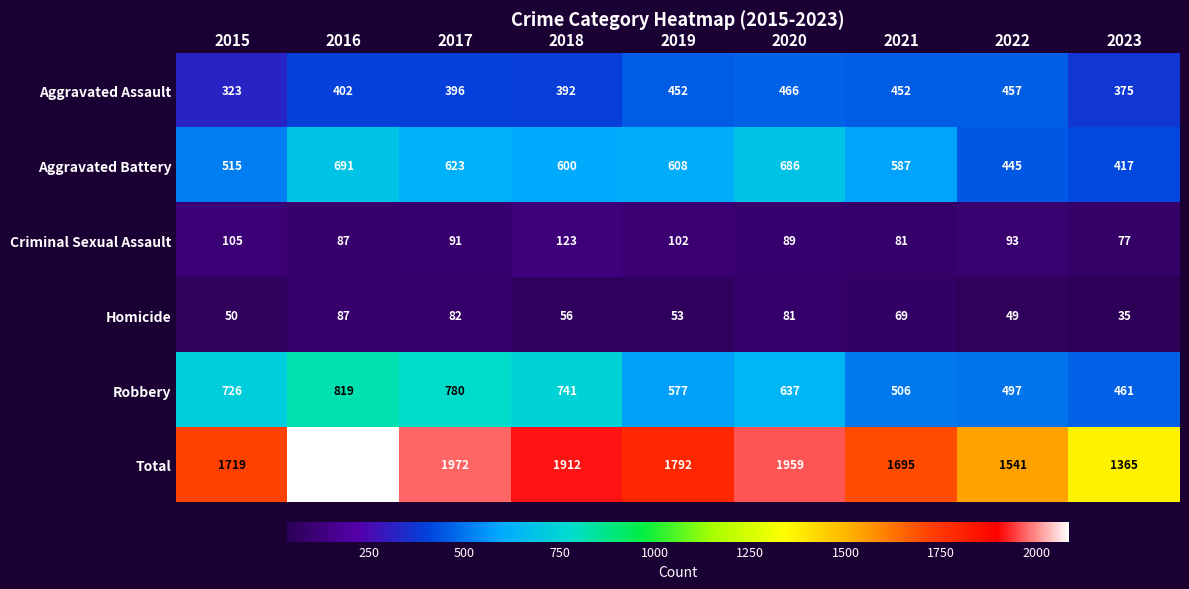

What is the smallest value displayed?

35